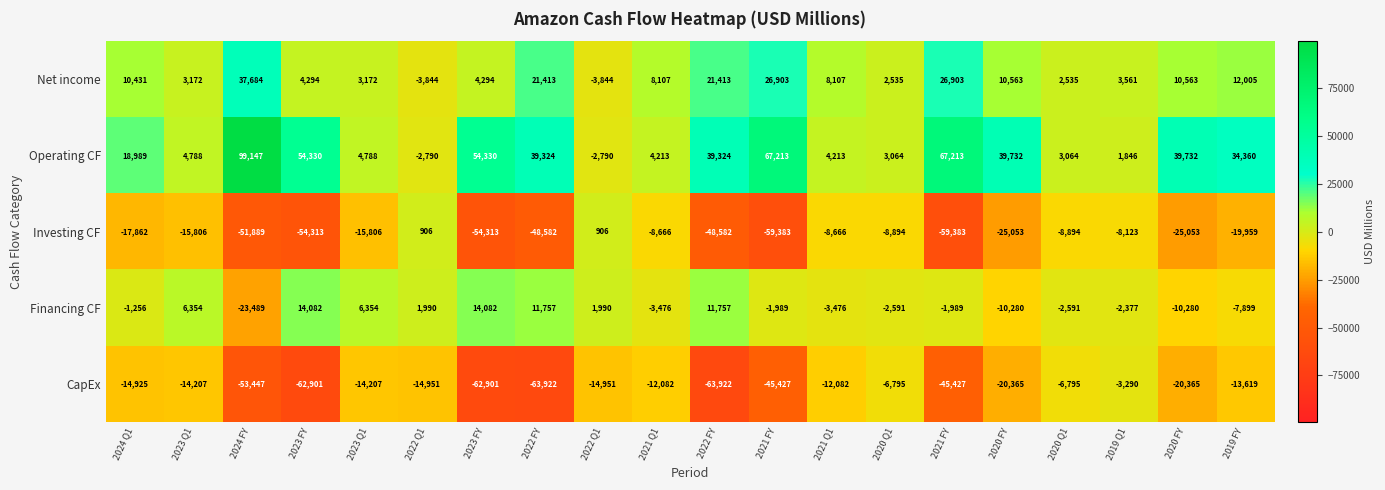

How many values in Financing CF are above zero?

8